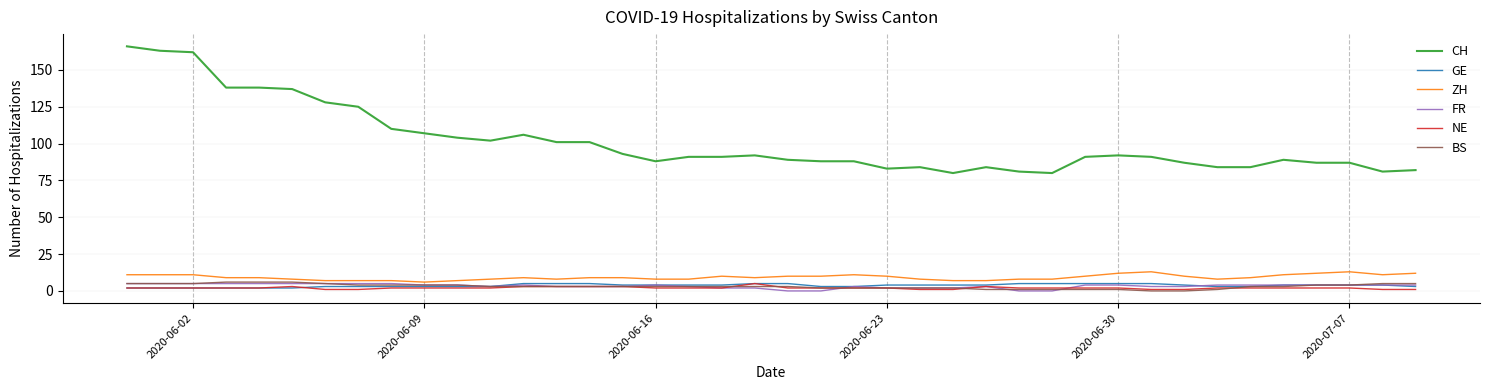

What is the greatest value displayed?

166